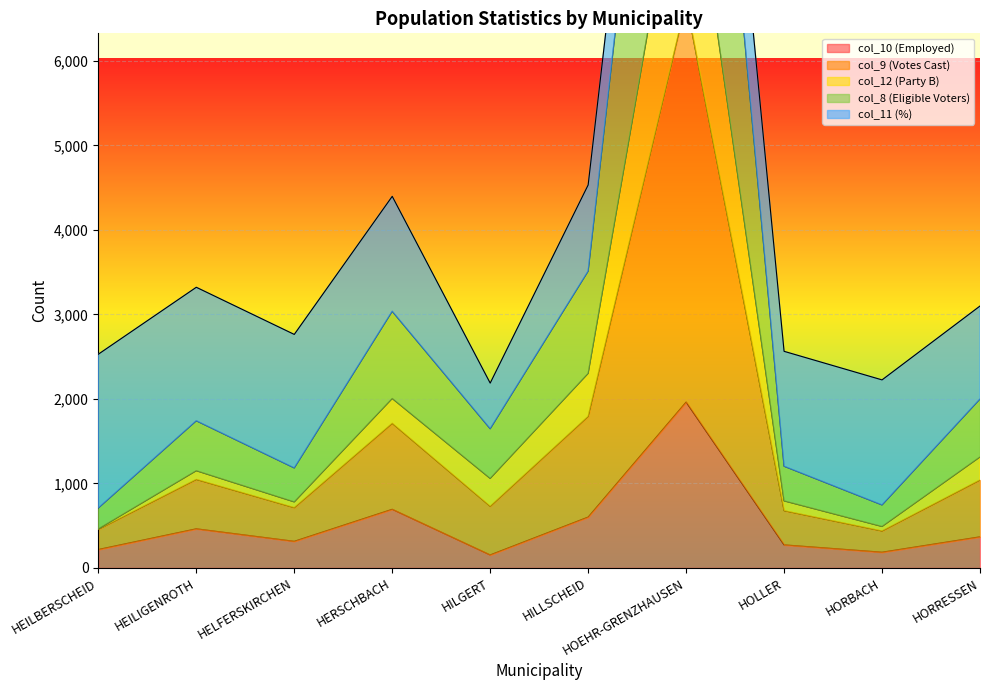

Which label corresponds to the smallest value in the chart?

HILGERT